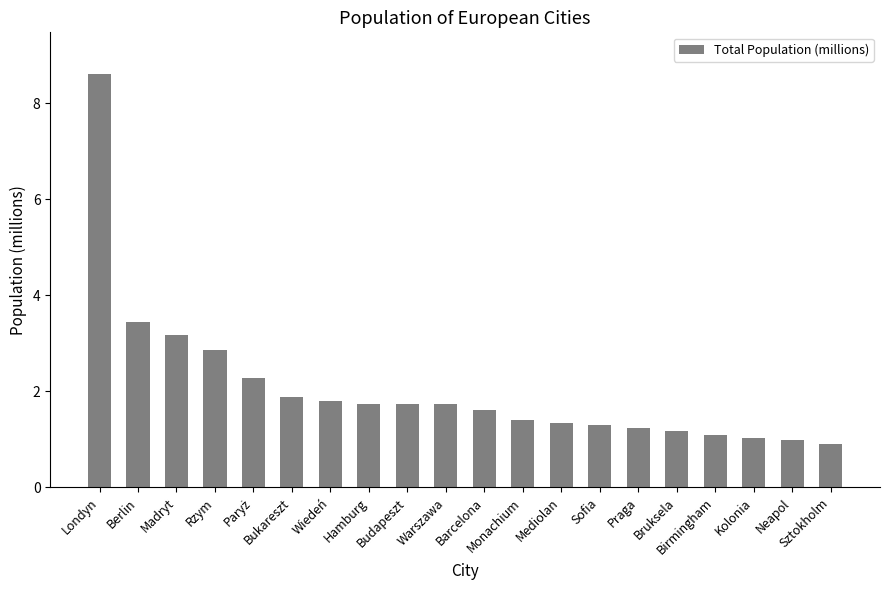

What is the smallest value displayed?

0.9